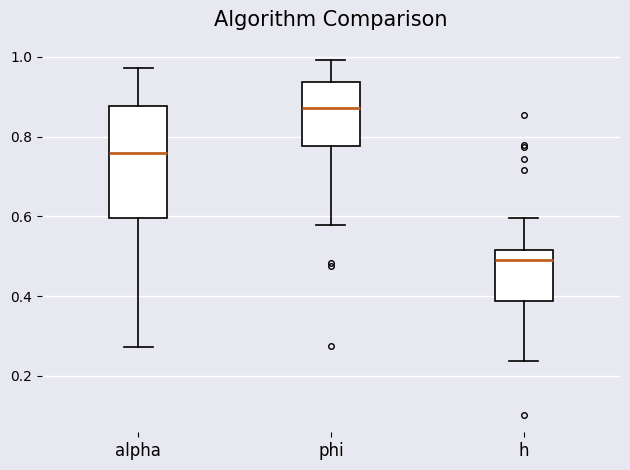

Reading left to right, transcribe this box plot: for each box, give where its median line is, the range the box spans, and where its two whiskers end, as read against the y-axis. The values are not printed on the chart, so give them approximately, as read against the axis.

alpha: median 0.76, box 0.60 to 0.88, whiskers 0.28 to 0.98
phi: median 0.88, box 0.78 to 0.94, whiskers 0.58 to 1.00
h: median 0.50, box 0.38 to 0.52, whiskers 0.24 to 0.60